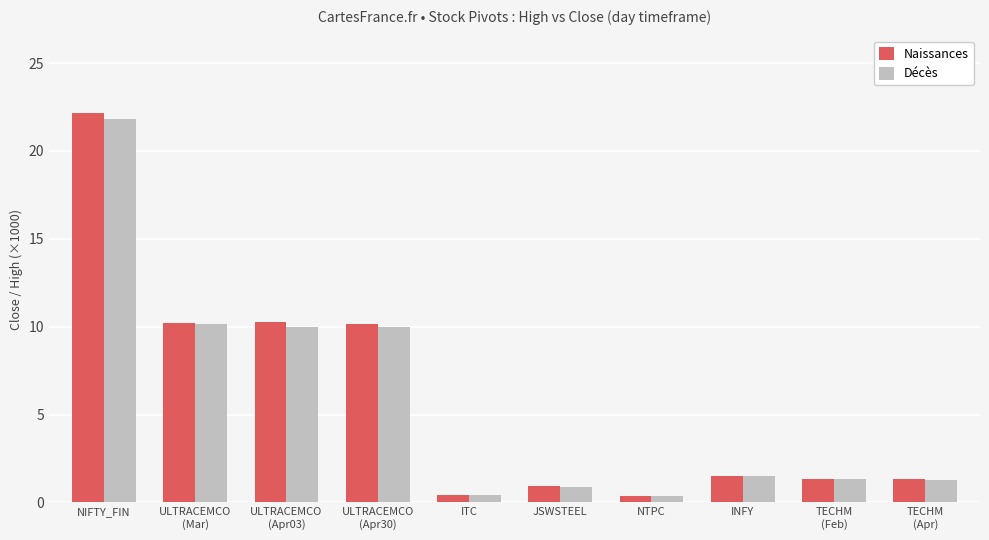

What is the sum of all Naissances values?

58.7